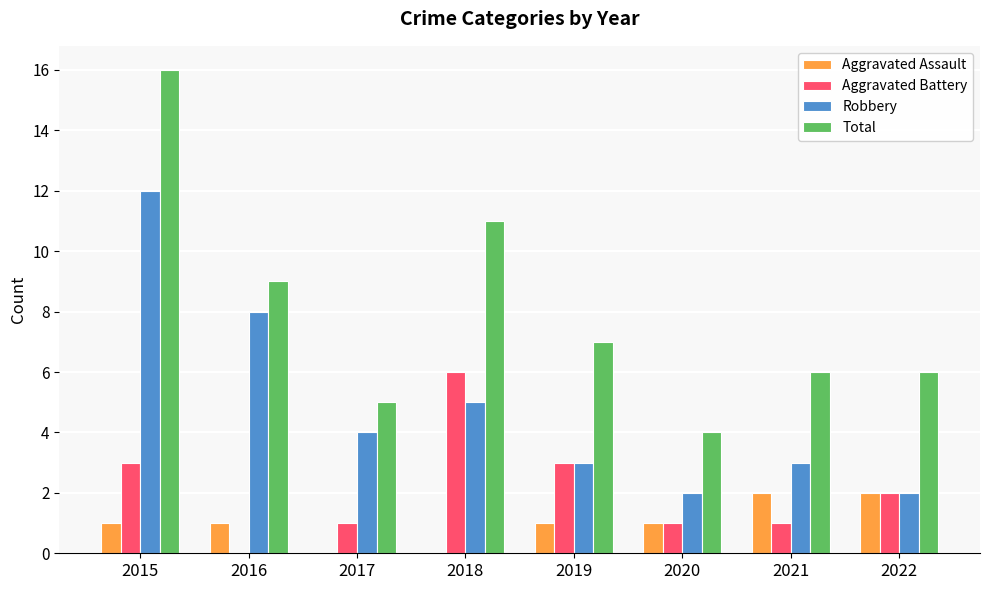

The Aggravated Assault series shows 0 at 2017. True or false?

True